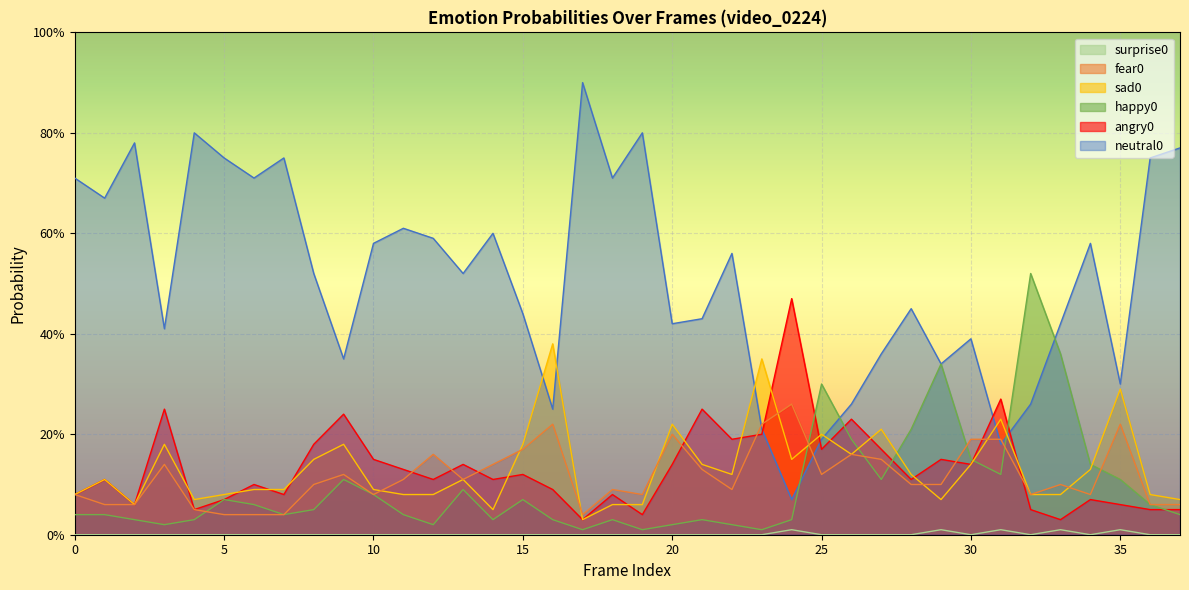

Where do angry0 and happy0 first cross each other?

24 and 25